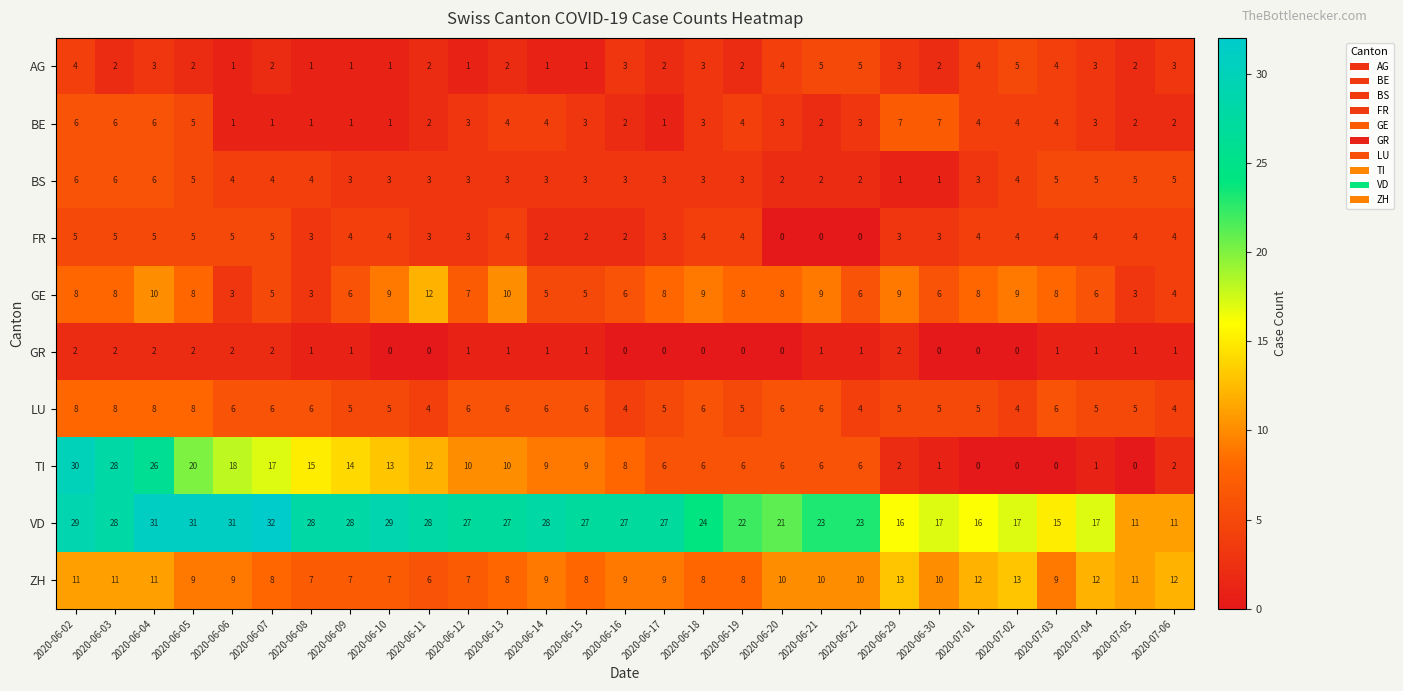

What is the difference between the highest and lowest values at 2020-06-11?

28